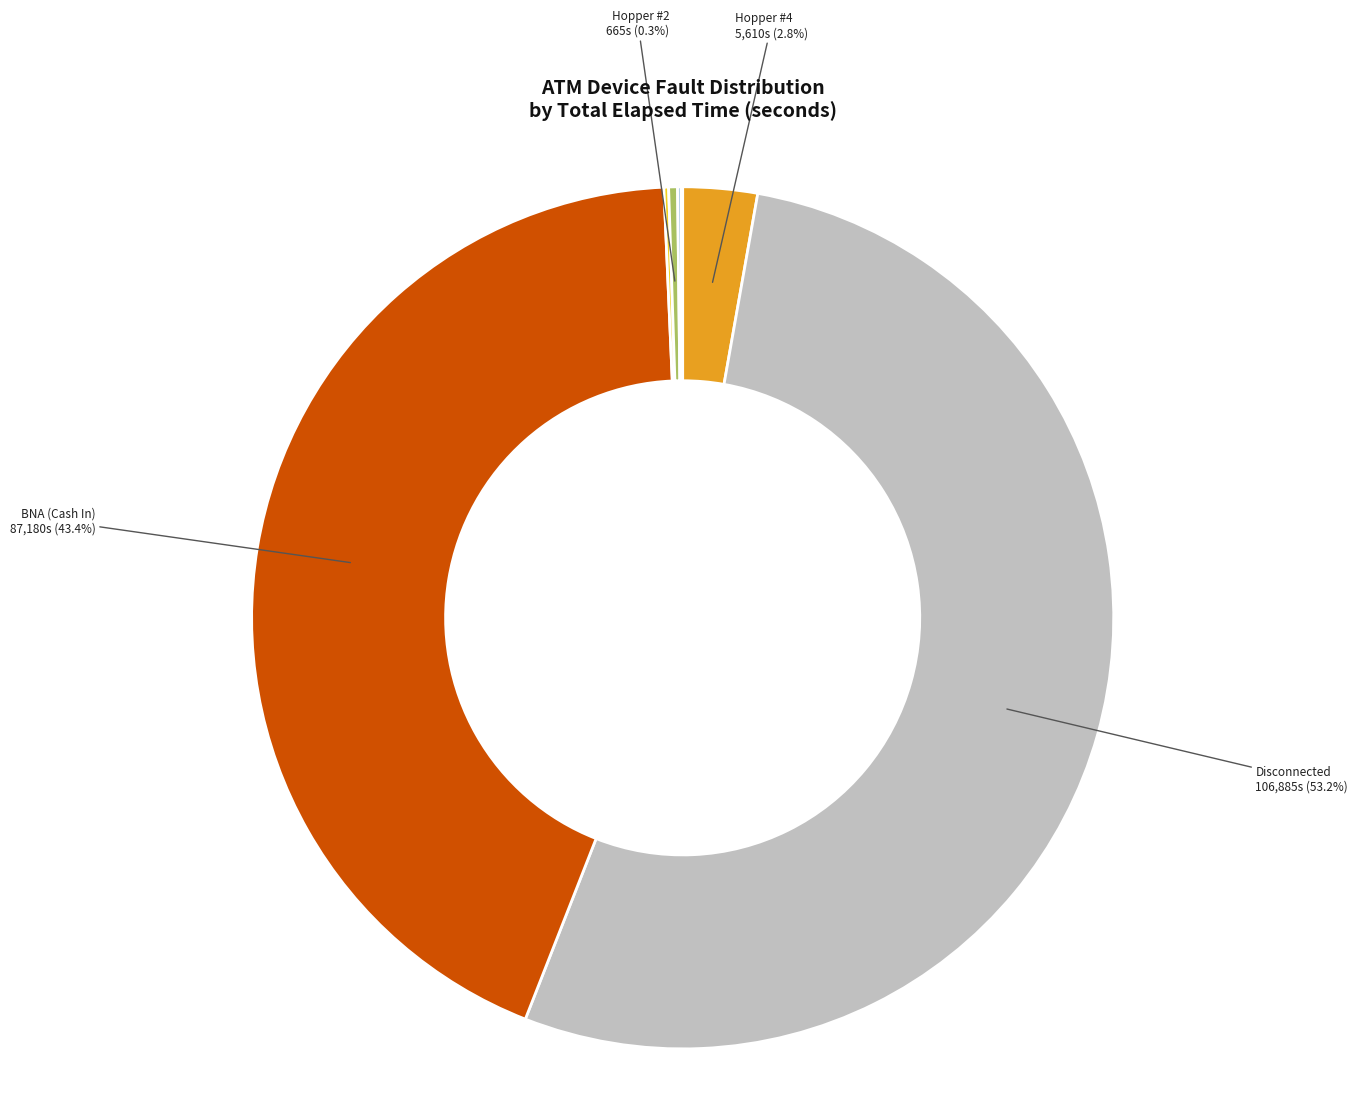

Is there any slice that represents more than half of the pie?

Yes